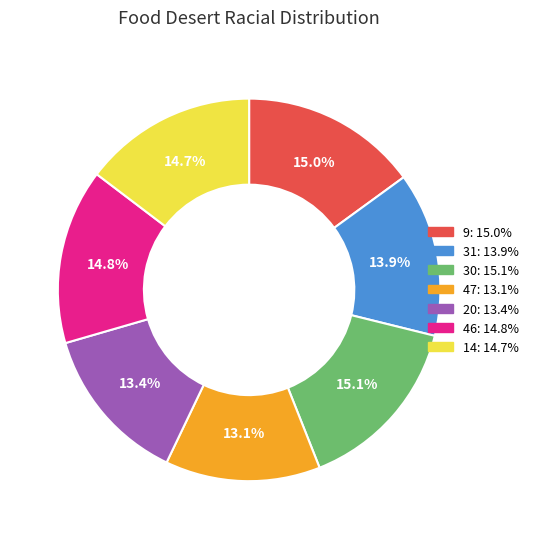

To the nearest percent, what is the average slice percentage?

14%